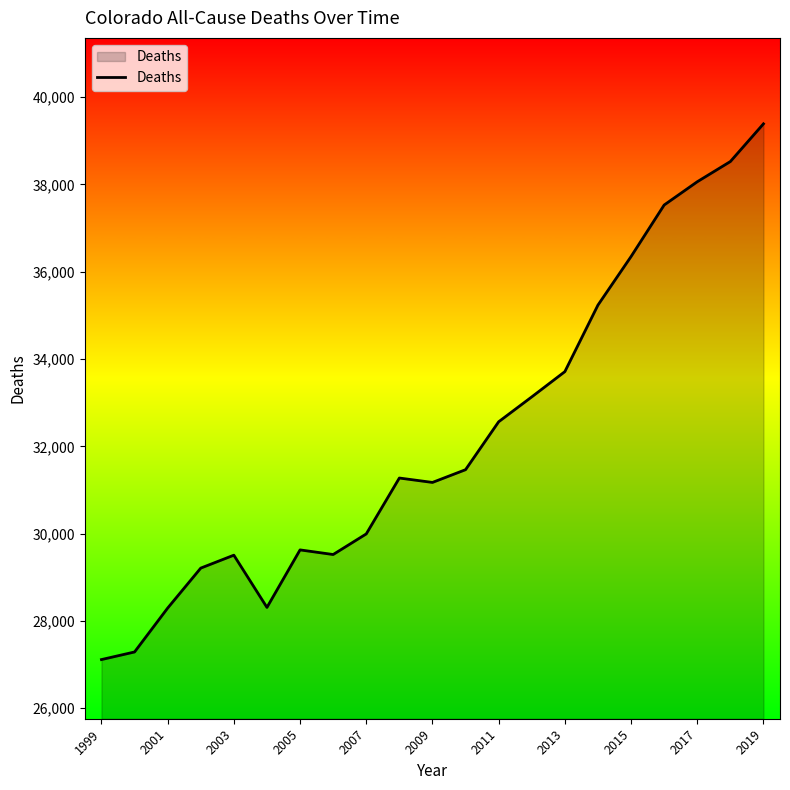

What is the minimum value shown in the chart?

27114